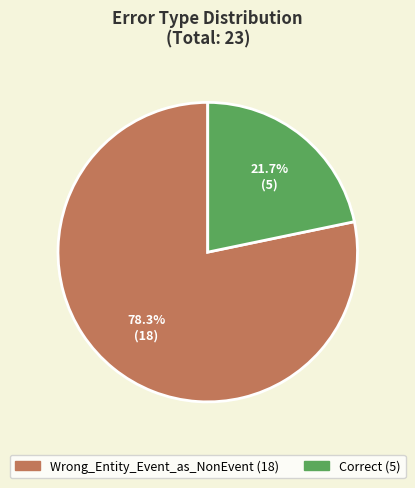

Which category has the smallest portion of the pie?

Correct